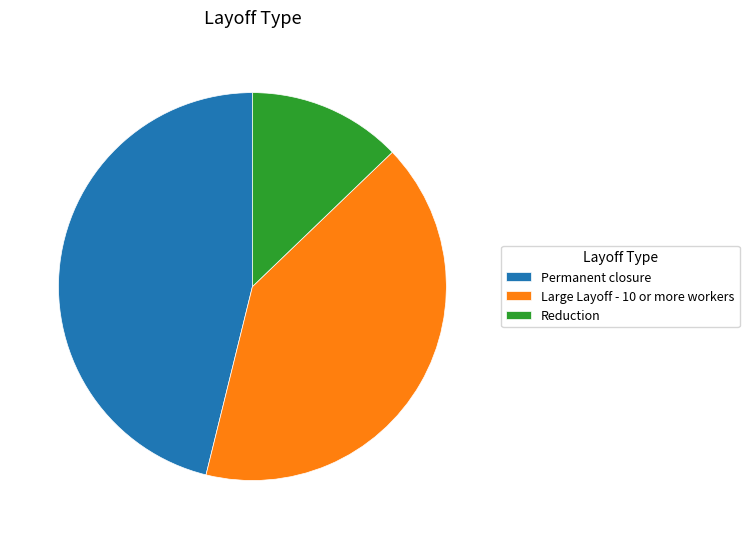

Which category has the biggest portion of the pie?

Permanent closure